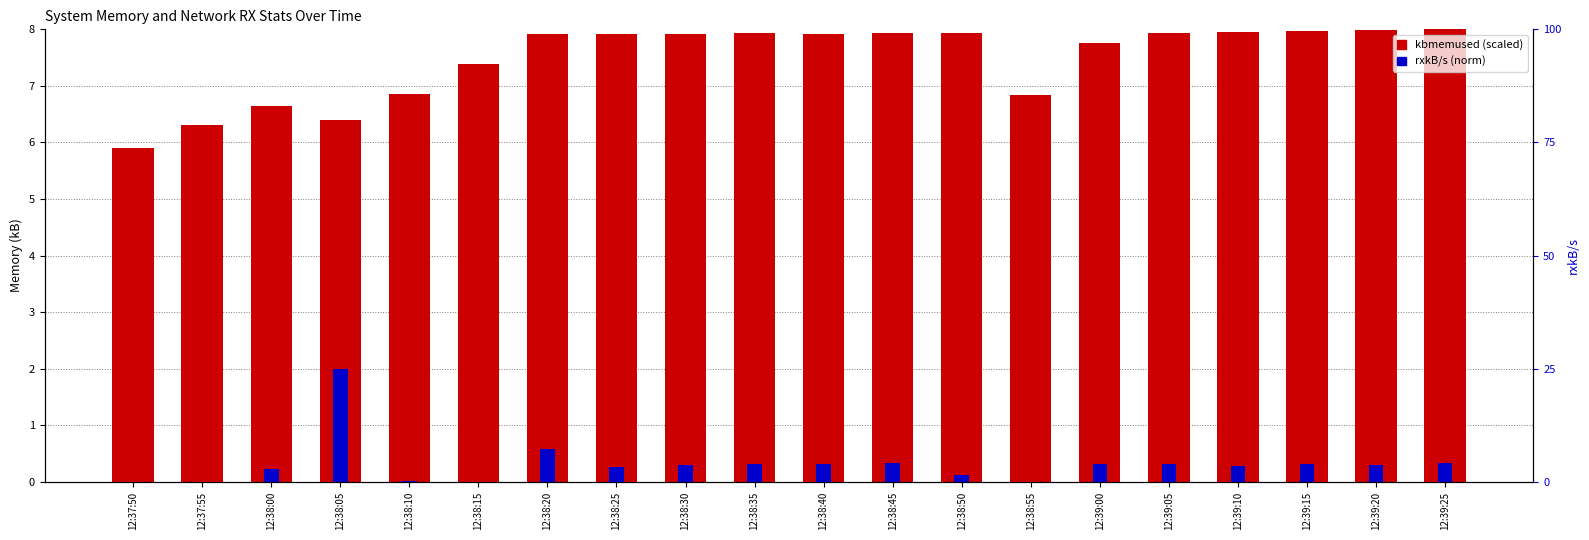

Reading left to right, transcribe all the data shown in this chart.

kbmemused: 12:37:50=5.9	12:37:55=6.3	12:38:00=6.6	12:38:05=6.4	12:38:10=6.9	12:38:15=7.4	12:38:20=7.9	12:38:25=7.9	12:38:30=7.9	12:38:35=7.9	12:38:40=7.9	12:38:45=7.9	12:38:50=7.9	12:38:55=6.8	12:39:00=7.8	12:39:05=7.9	12:39:10=7.9	12:39:15=8.0	12:39:20=8.0	12:39:25=8.0
rxkB/s (norm): 12:37:50=0.0	12:37:55=0.0	12:38:00=0.2	12:38:05=2.0	12:38:10=0.0	12:38:15=0.0	12:38:20=0.6	12:38:25=0.3	12:38:30=0.3	12:38:35=0.3	12:38:40=0.3	12:38:45=0.3	12:38:50=0.1	12:38:55=0.0	12:39:00=0.3	12:39:05=0.3	12:39:10=0.3	12:39:15=0.3	12:39:20=0.3	12:39:25=0.3